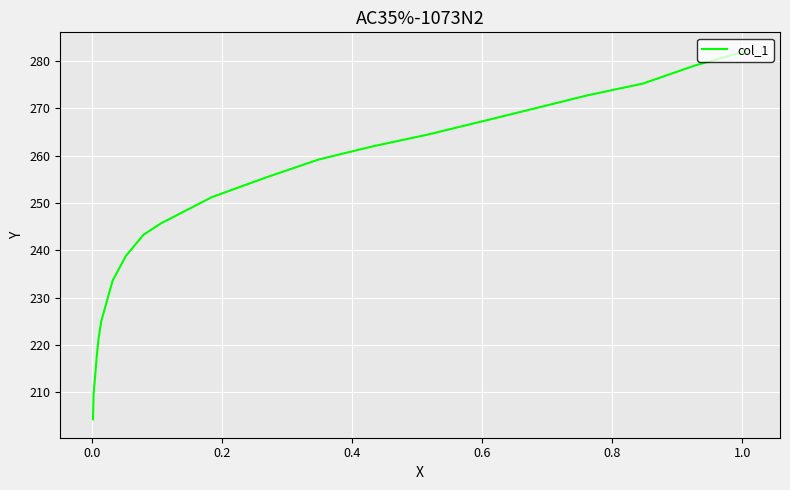

Is this an area chart (filled region under the line)?

No